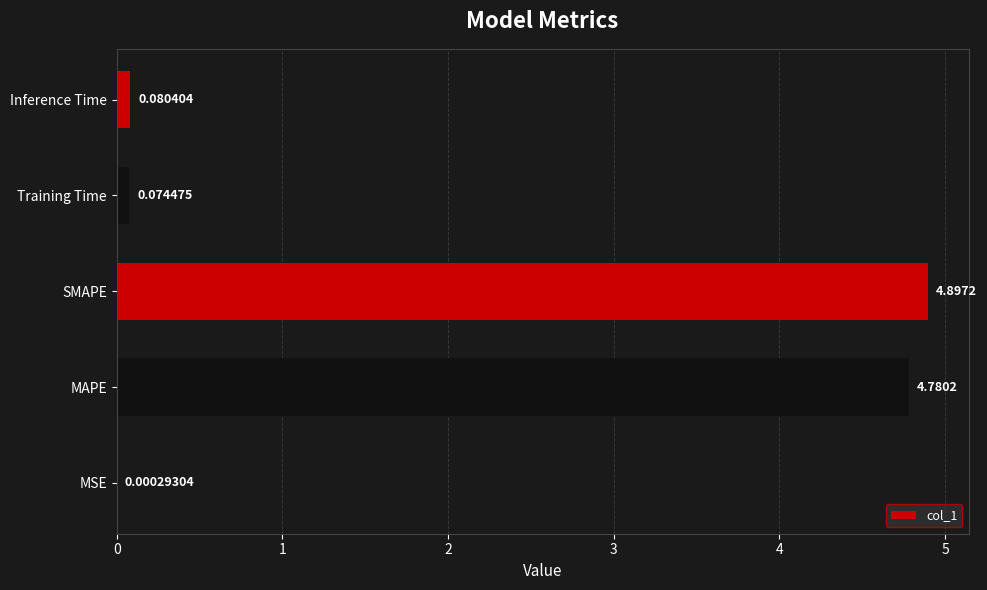

Are the bars horizontal?

Yes